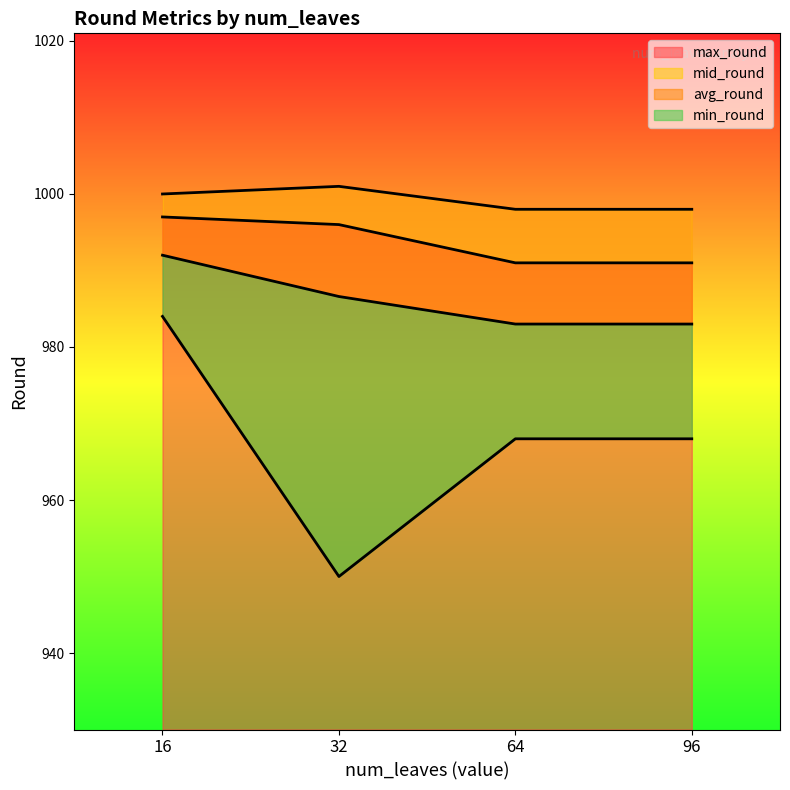

Reading left to right, transcribe all the data shown in this chart.

max_round: 16=1000.0	32=1001.0	64=998.0	96=998.0
avg_round: 16=992.0	32=986.6	64=983.0	96=983.0
mid_round: 16=997.0	32=996.0	64=991.0	96=991.0
min_round: 16=984.0	32=950.0	64=968.0	96=968.0